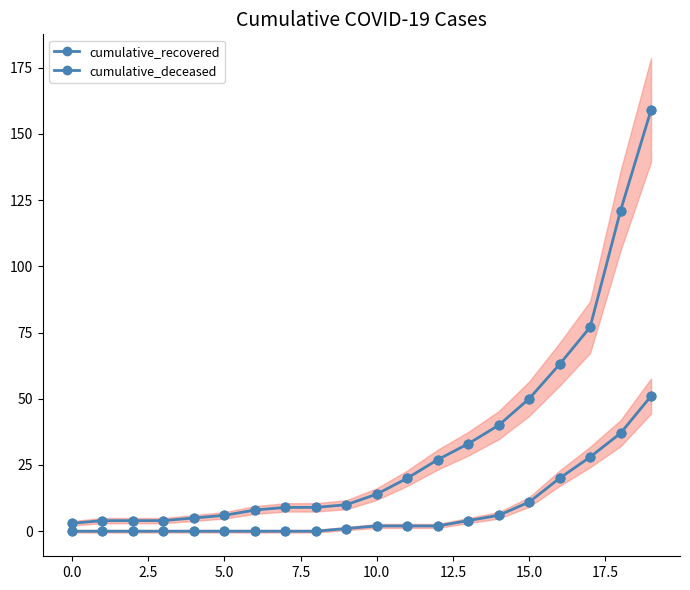

What are all the series names shown in the legend?

cumulative_recovered, cumulative_deceased